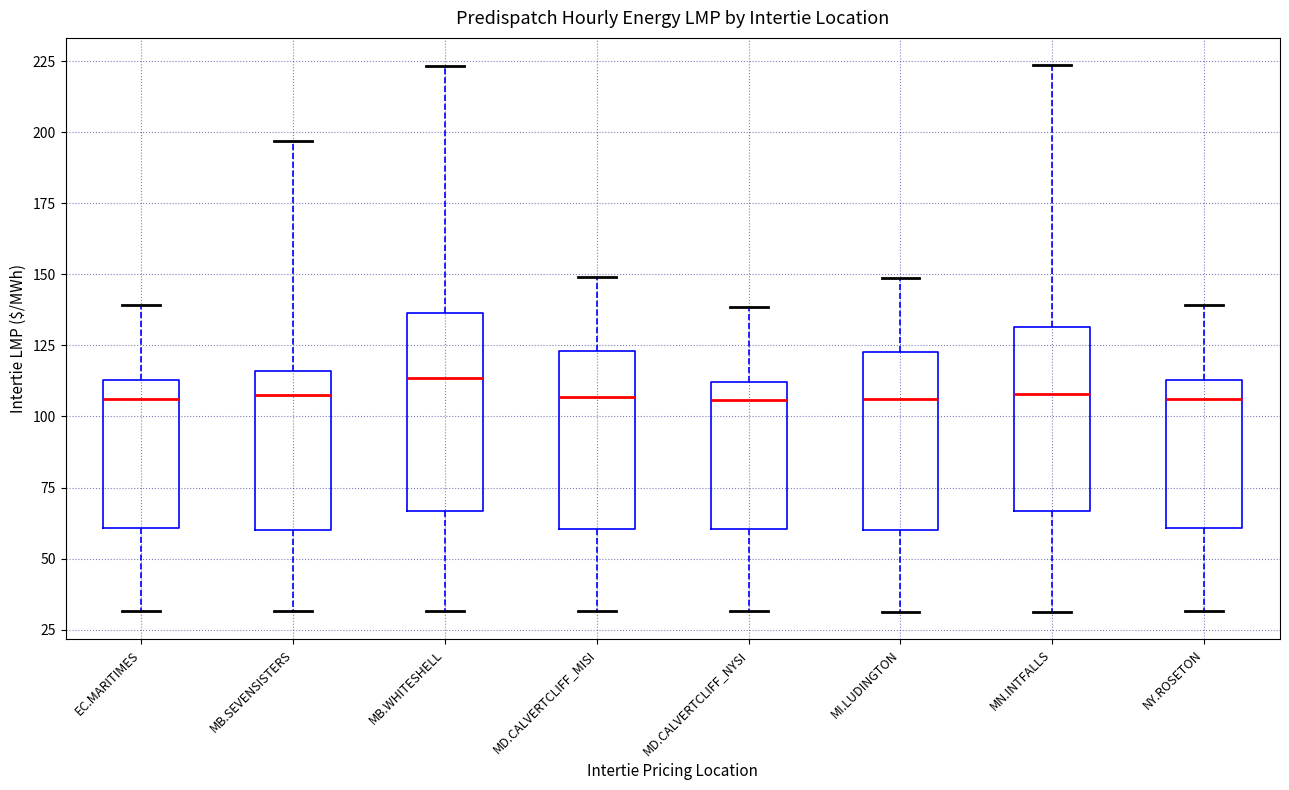

Which box has the highest median line?

MB.WHITESHELL